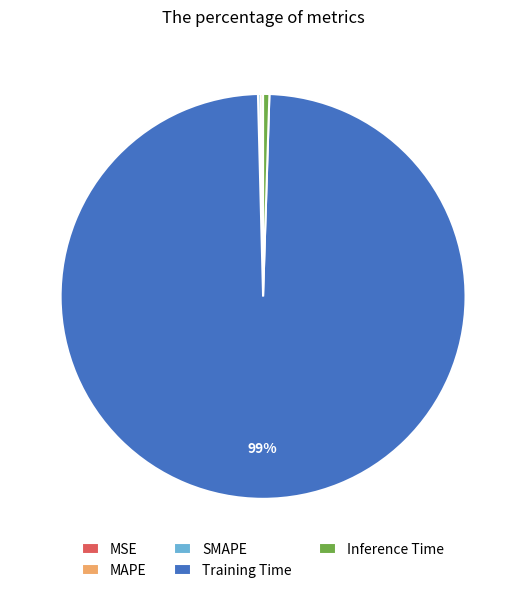

Does Training Time represent more than half of the total?

Yes